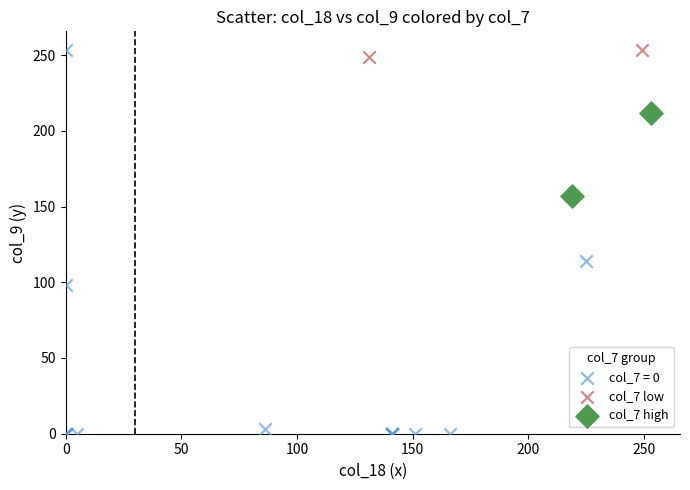

What are all the series names shown in the legend?

col_7 = 0, col_7 low, col_7 high